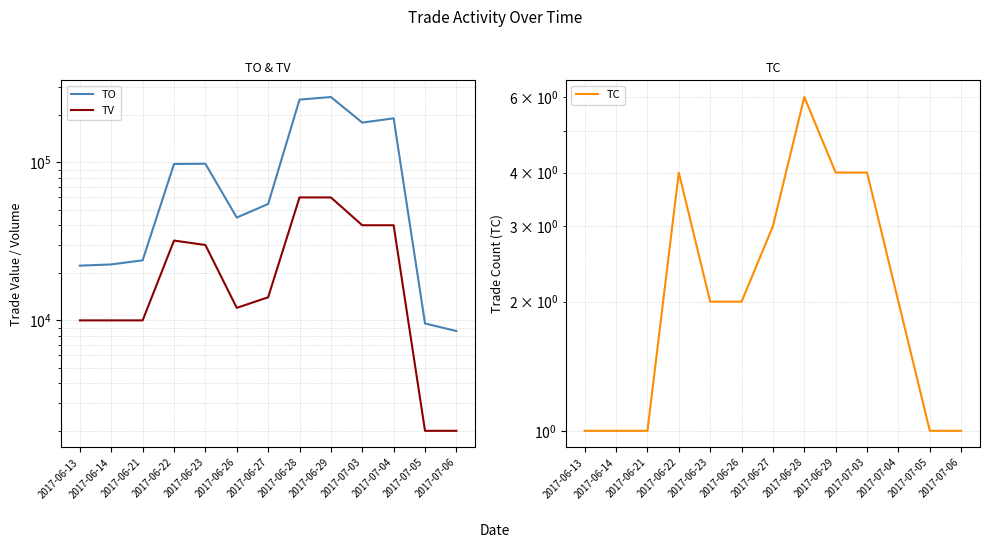

True or false: TO has a value of 249600 at 2017-06-28.

True